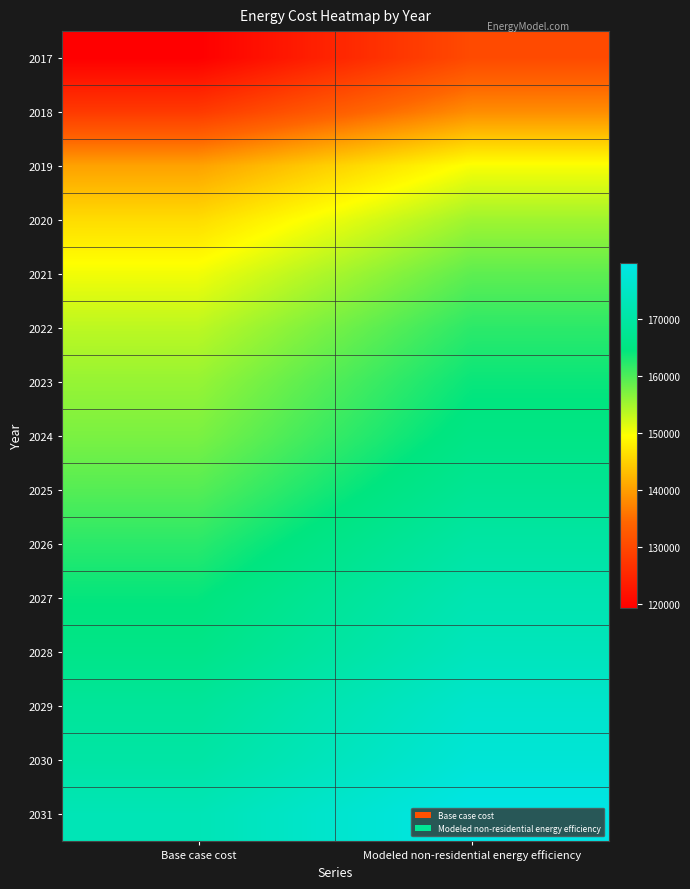

At which category is the sum across all series the highest?

Modeled non-residential energy efficiency